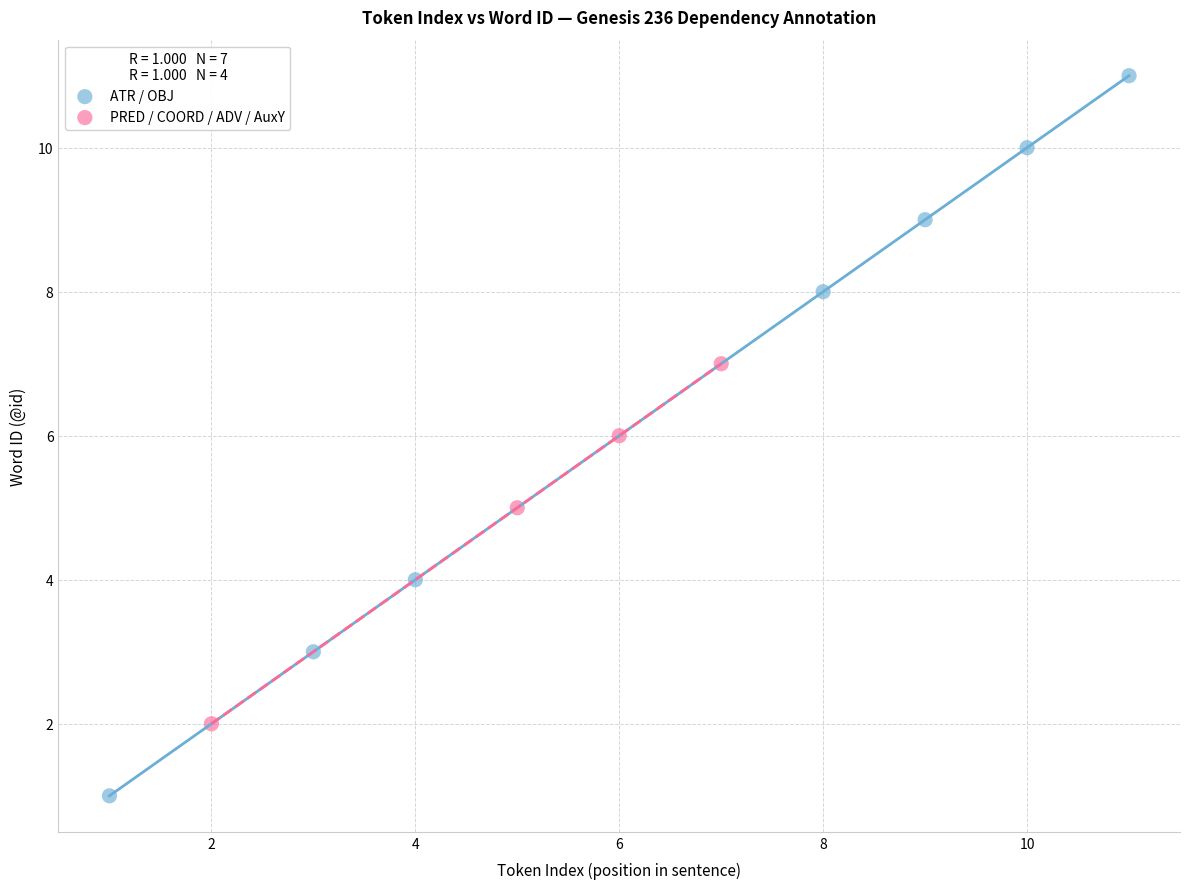

Which series contains the lowest Y value?

ATR / OBJ